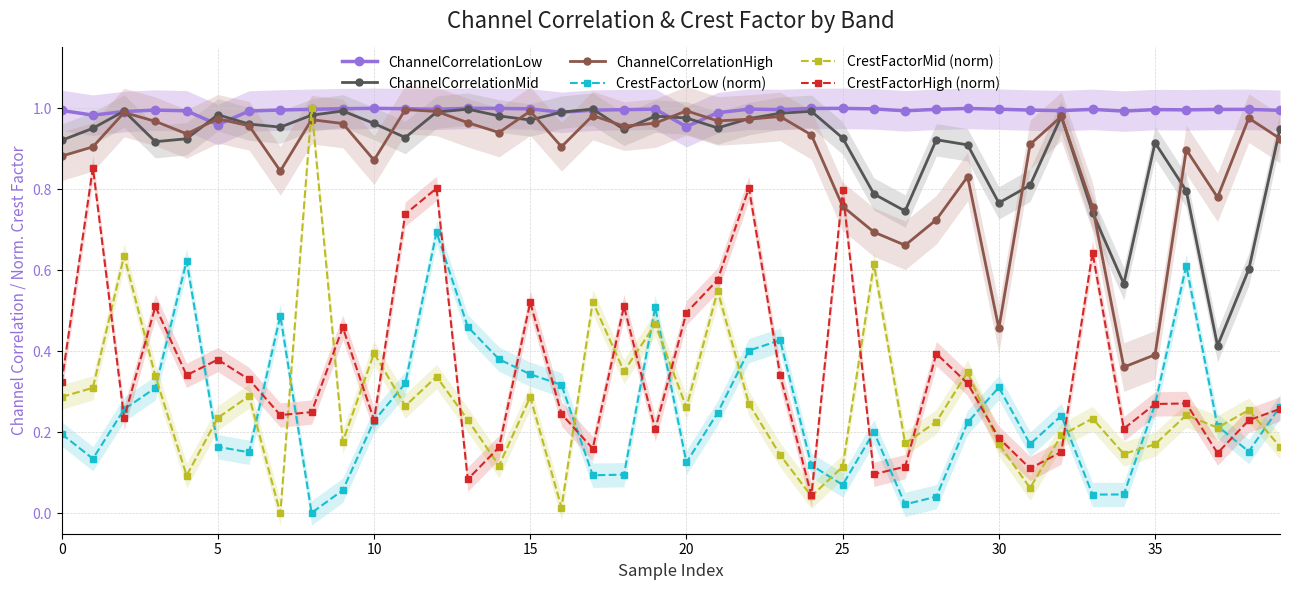

What is the difference between the CrestFactorHigh (norm) values at 36 and 33?

0.4